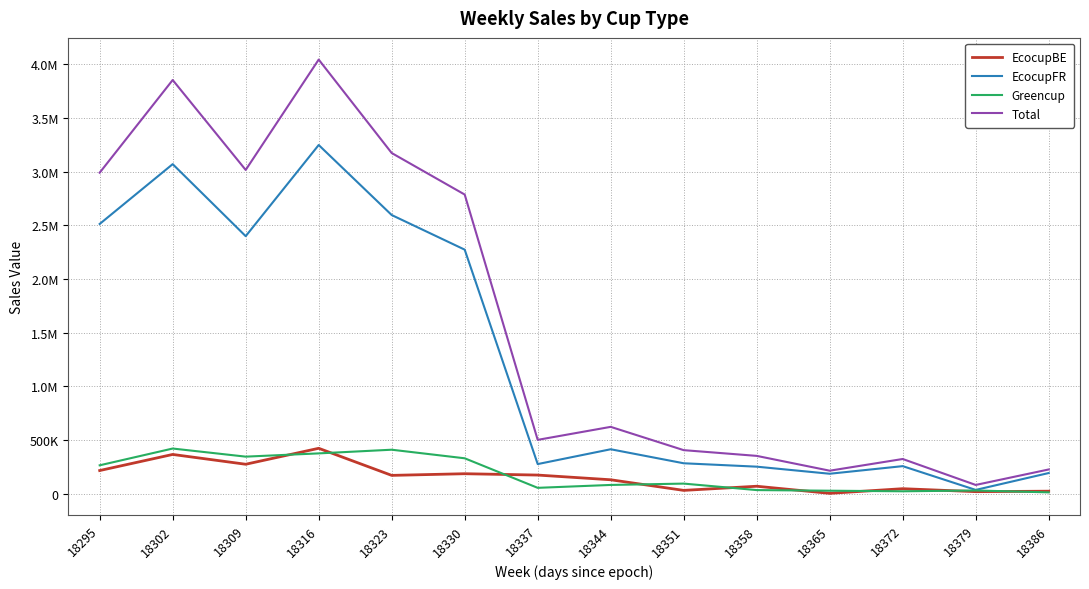

What is the difference between the maximum and minimum values in the Total series?

3962855.5